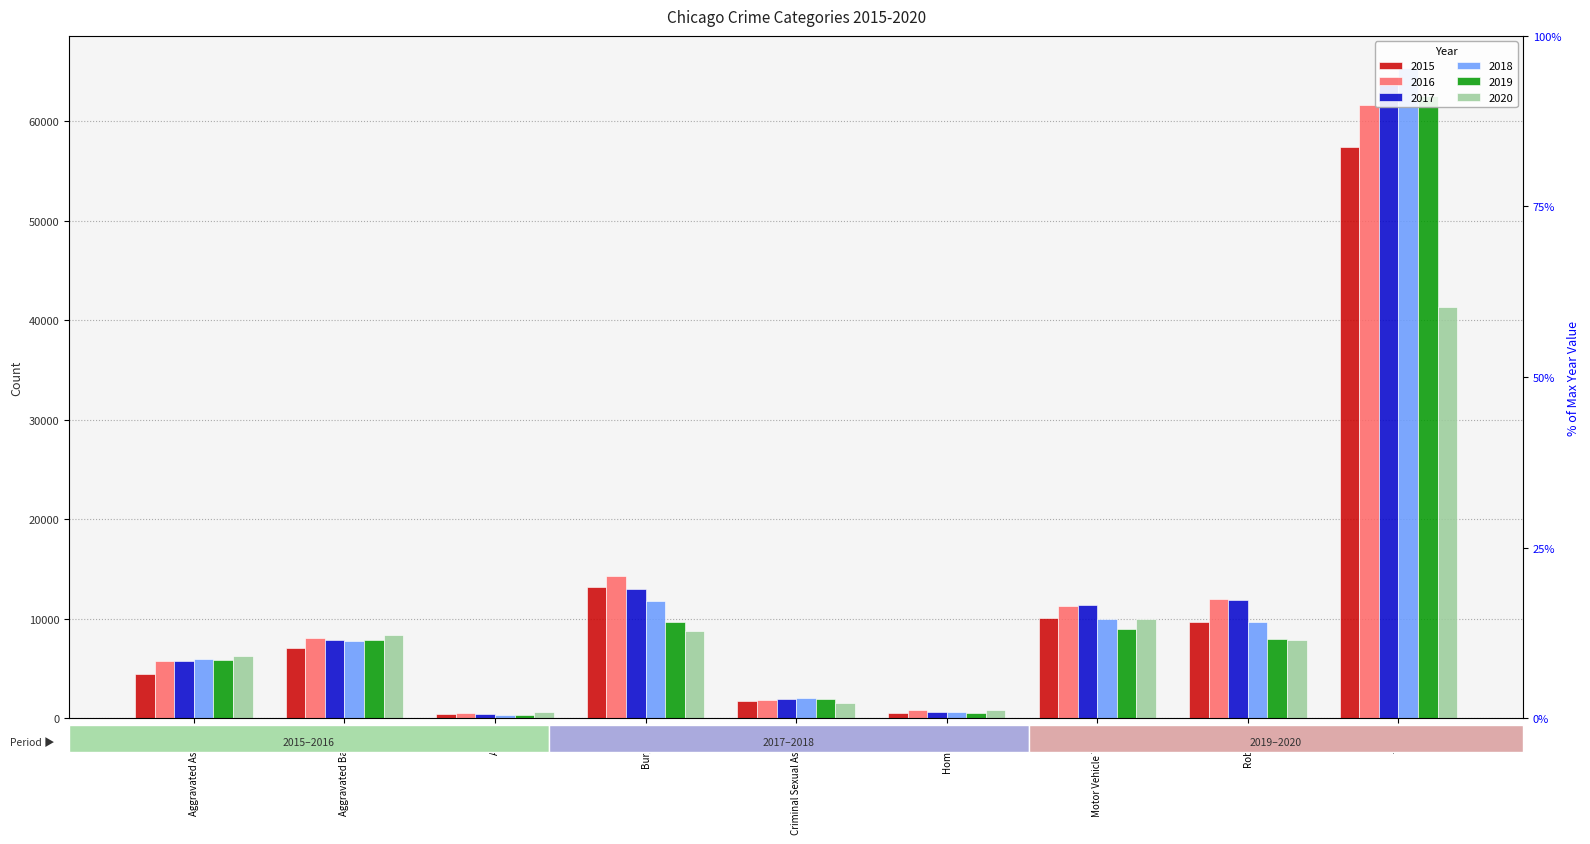

Is the value of 2015 at Motor Vehicle Theft greater than the value of 2019 at Criminal Sexual Assault?

Yes